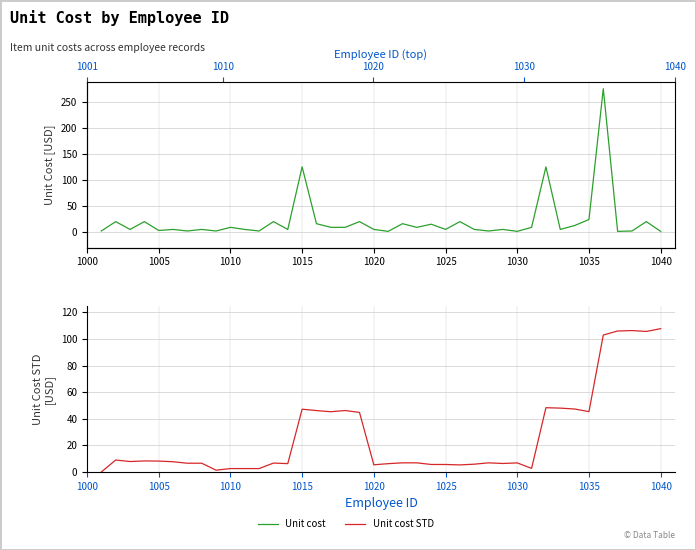

Is the value of Unit cost at 1015 greater than the value of Unit cost STD at 1025?

Yes